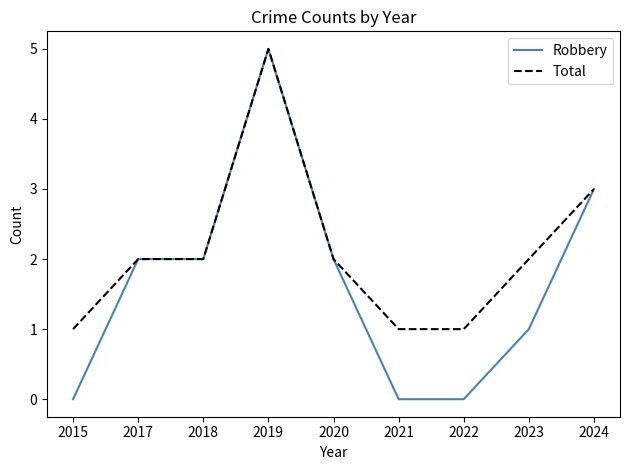

Count the number of data series in this chart.

2